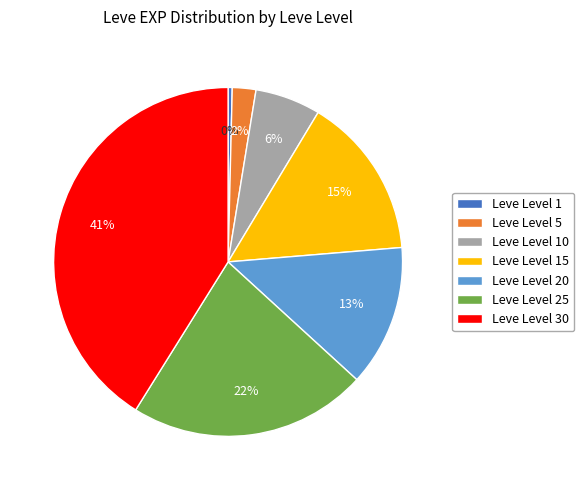

Combined, do Leve Level 10 and Leve Level 25 account for over 50%?

No